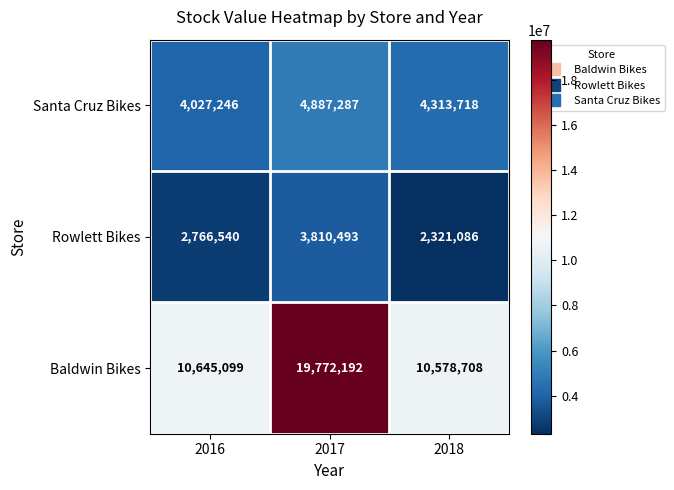

What is the difference between the Santa Cruz Bikes values at 2016 and 2017?

860041